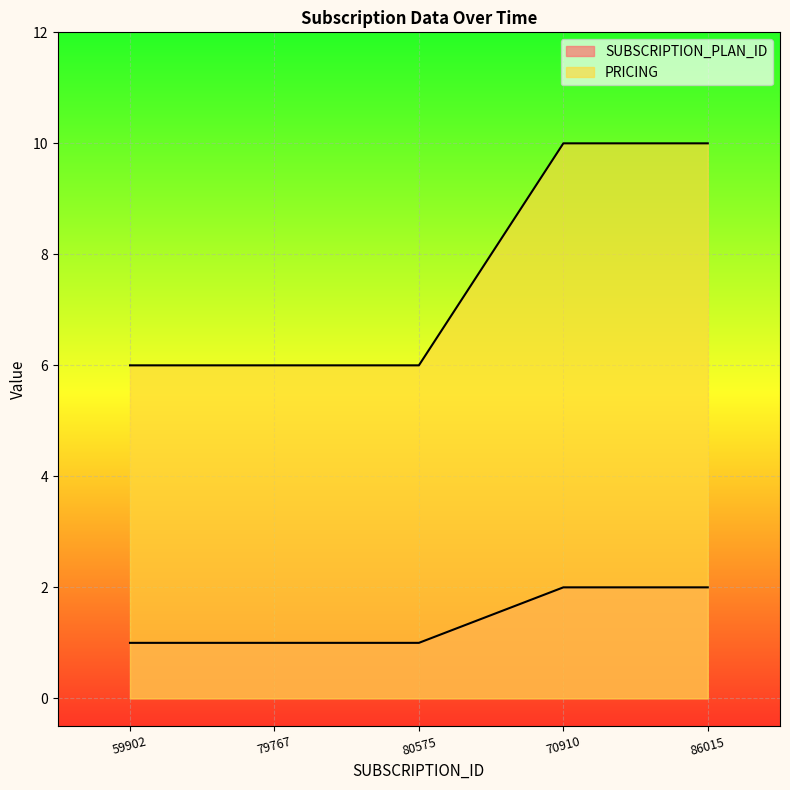

True or false: PRICING has more than 0 points higher than both neighbors.

False